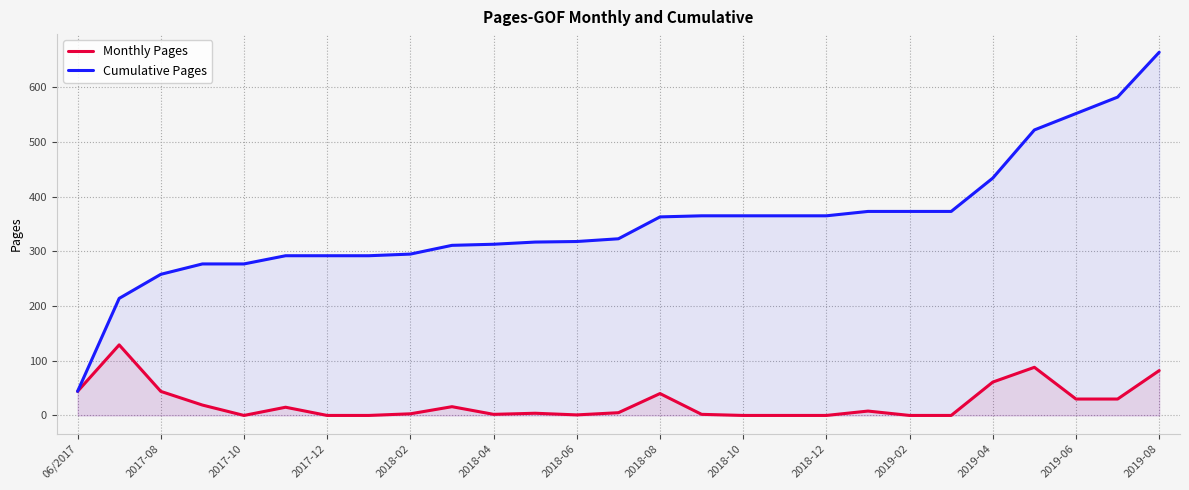

List the series in order of their overall mean, highest first.

Cumulative Pages, Monthly Pages